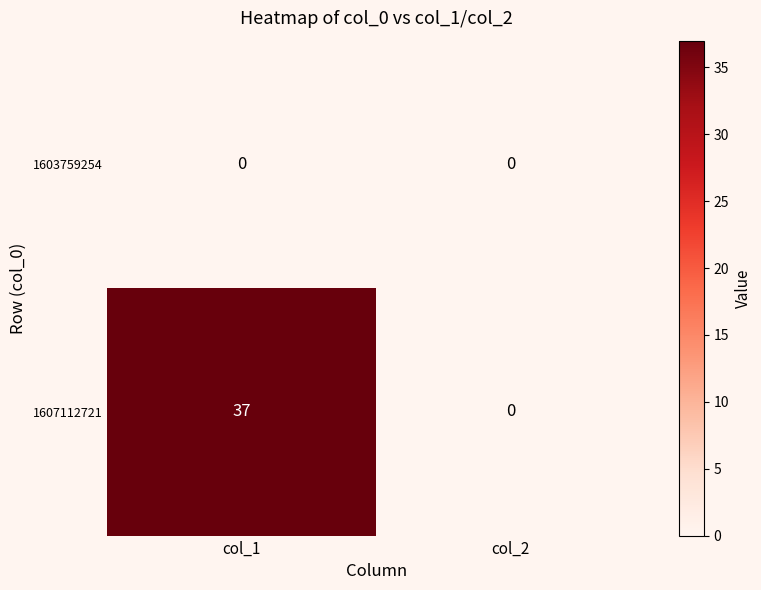

Reading right to left, what are all the values shown in this chart?

1603759254: 0	0
1607112721: 0	37